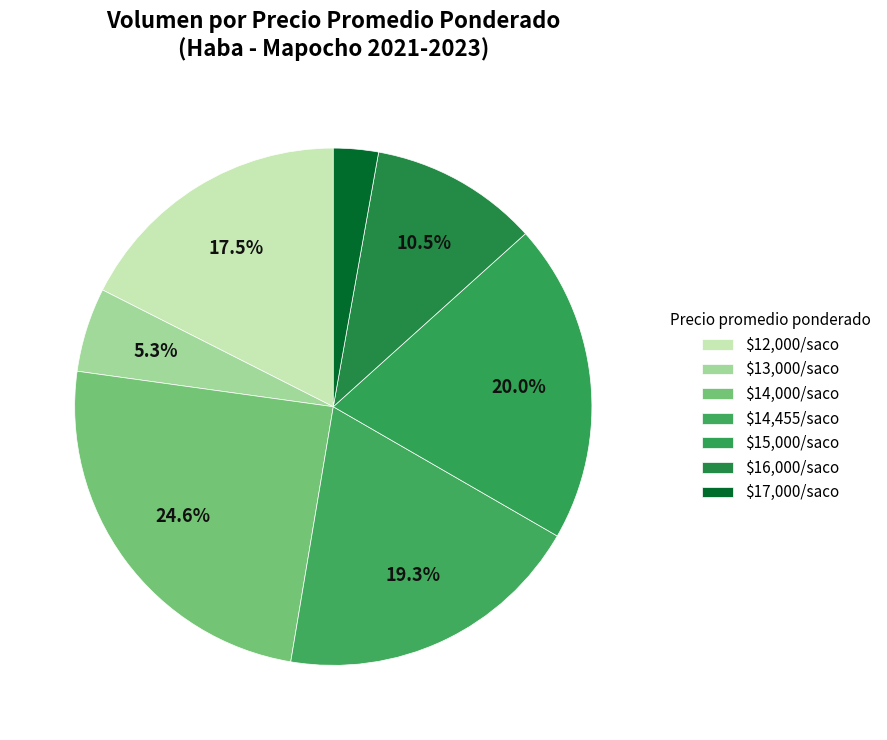

How many slices are in this pie chart?

7